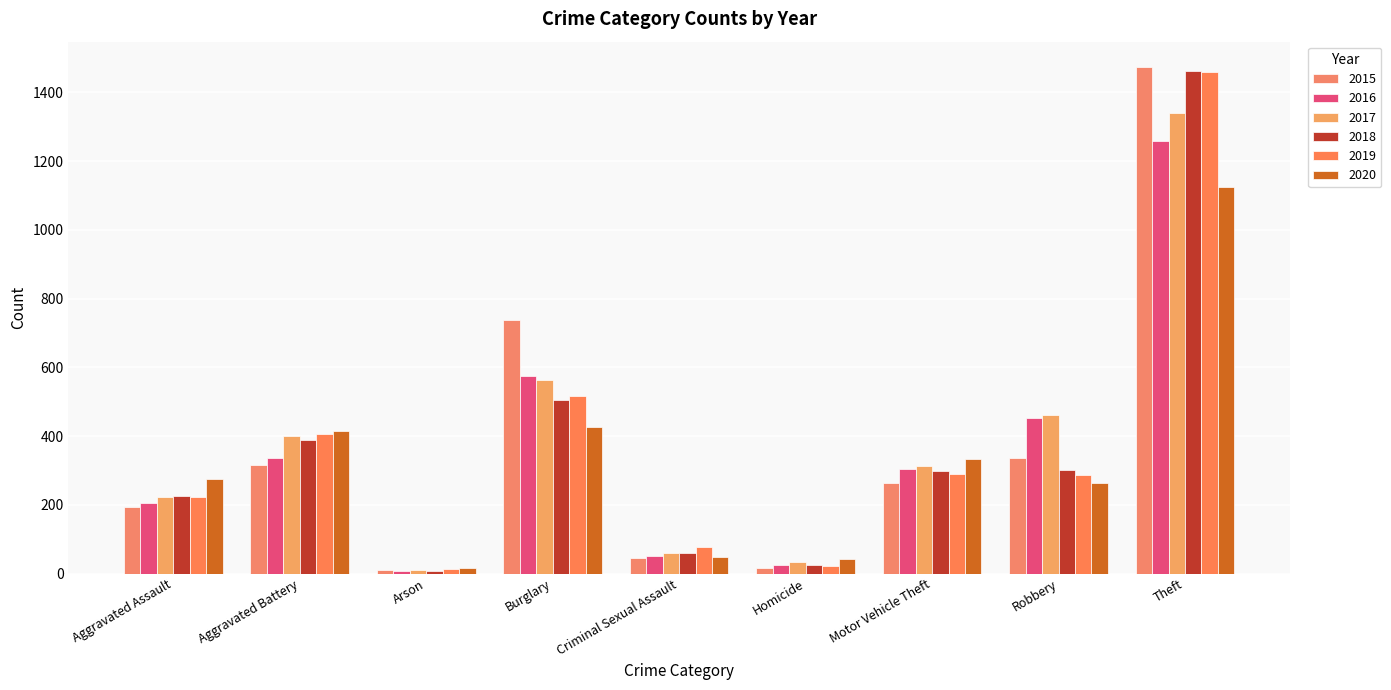

What is the sum of all 2015 values?

3392